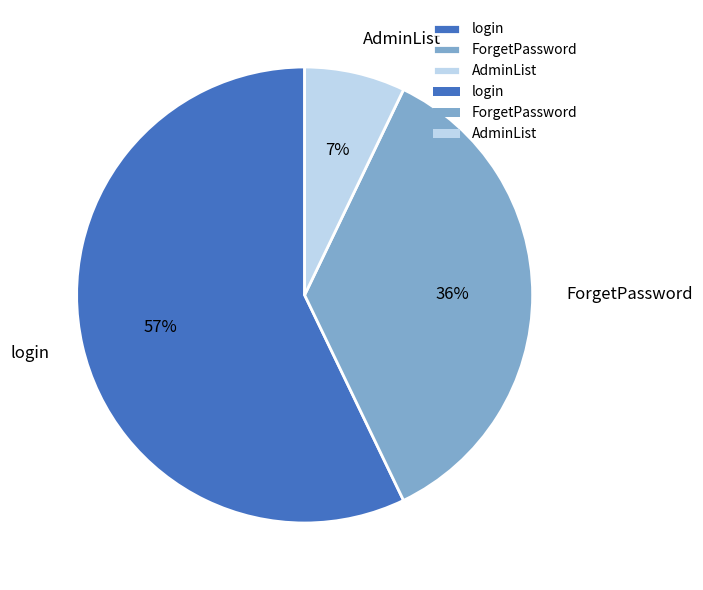

How many slices are in this pie chart?

3